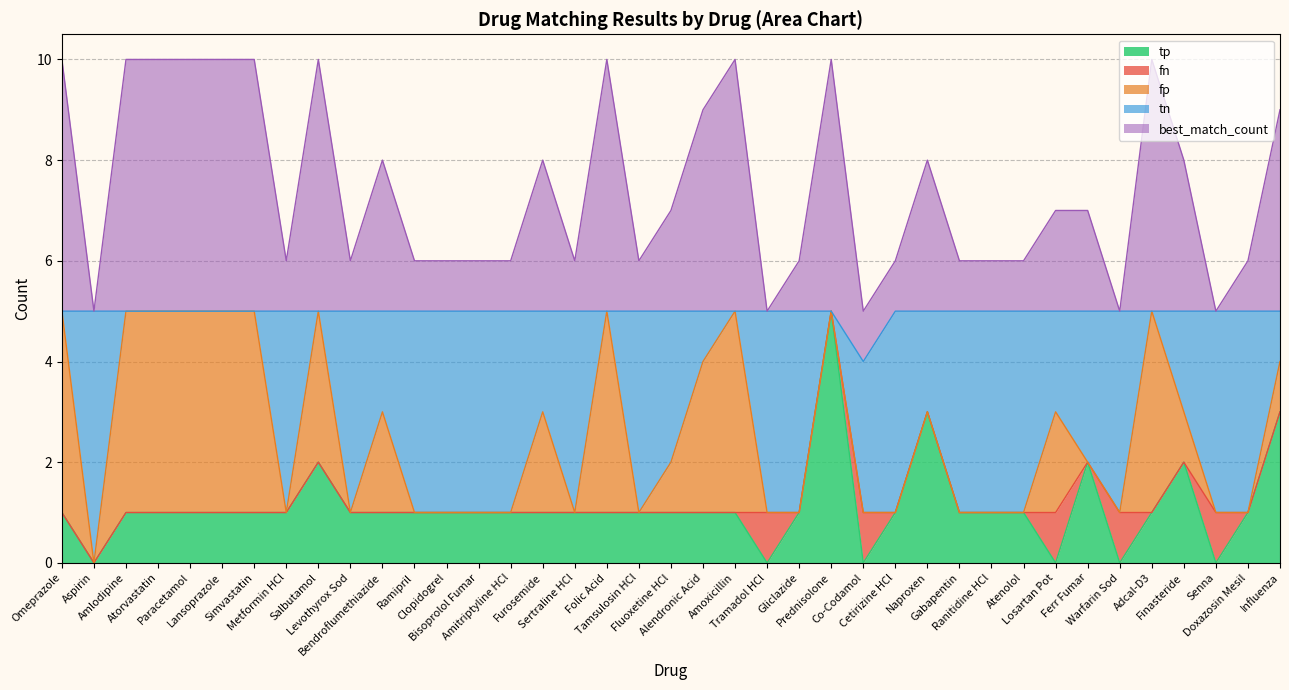

What are all the series names shown in the legend?

tp, fn, fp, tn, best_match_count